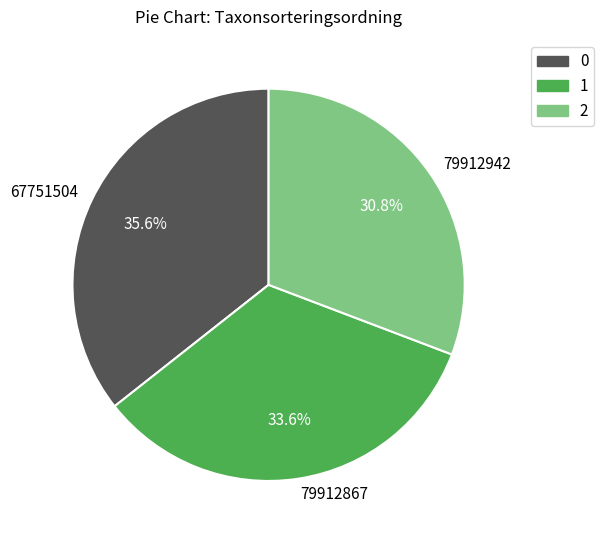

Is it true that 79912867 is 41% of the pie?

False